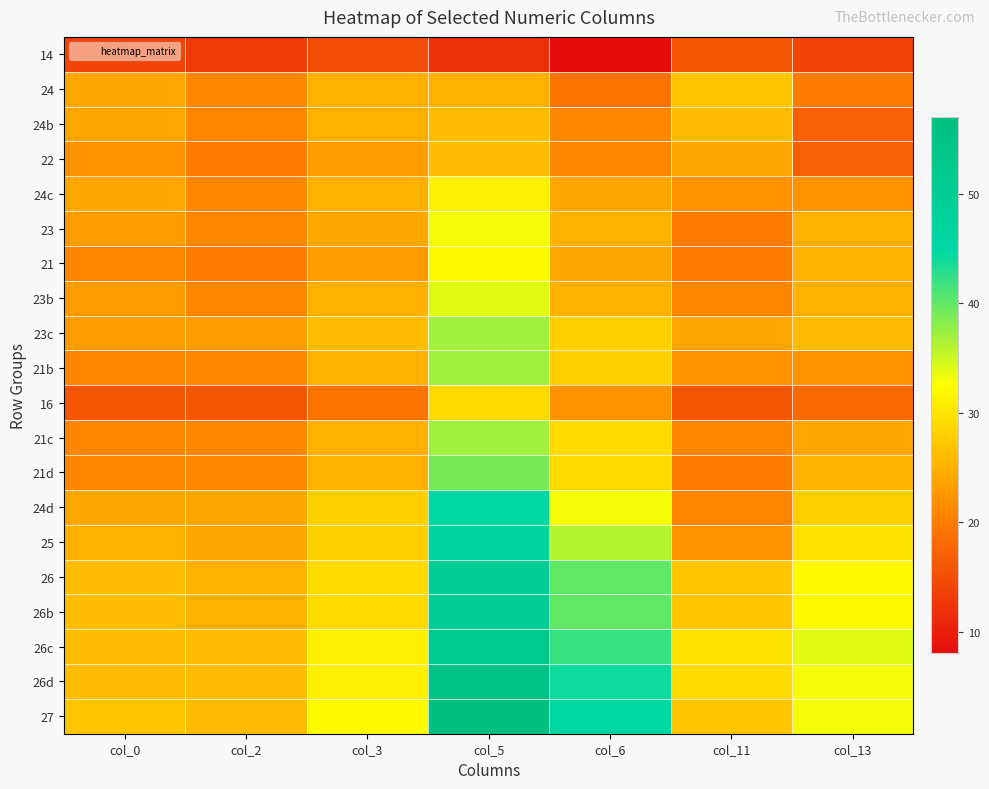

At which category is the sum across all series the highest?

col_5